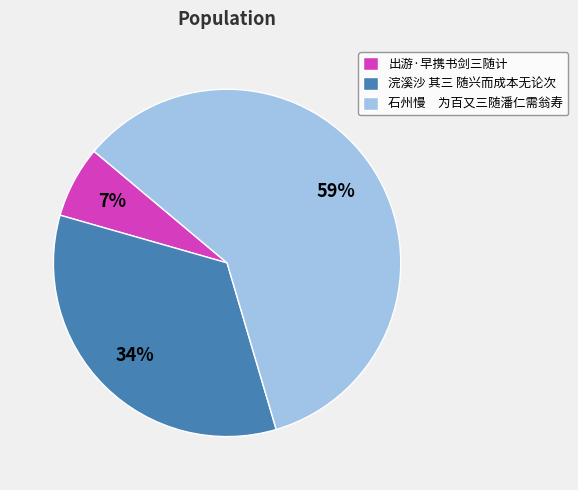

Is the sum of 出游·早携书剑三随计 and 浣溪沙 其三 随兴而成本无论次 greater than half?

No